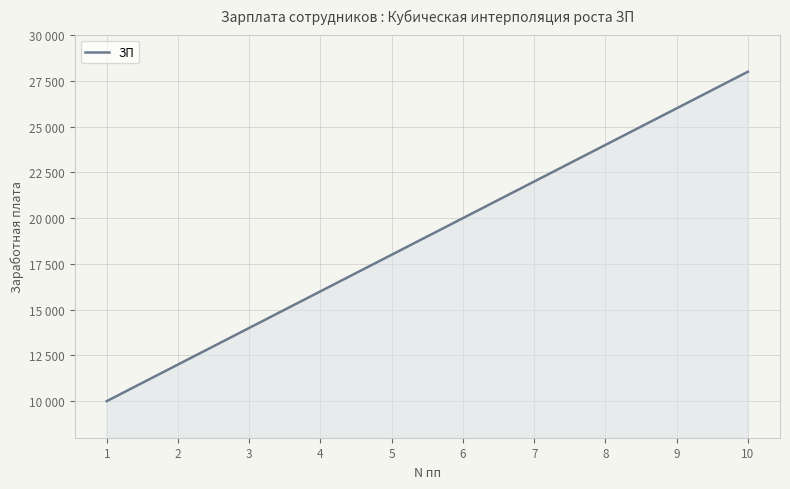

Reading right to left, transcribe all the data shown in this chart.

10=28000	9=26000	8=24000	7=22000	6=20000	5=18000	4=16000	3=14000	2=12000	1=10000